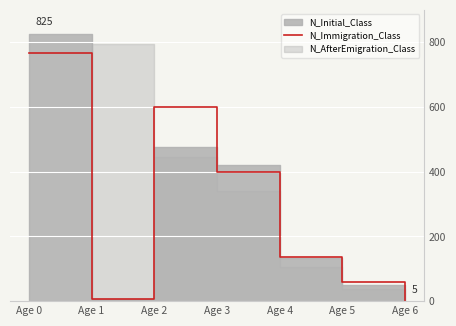

The value at Age 5 is 58. True or false?

True